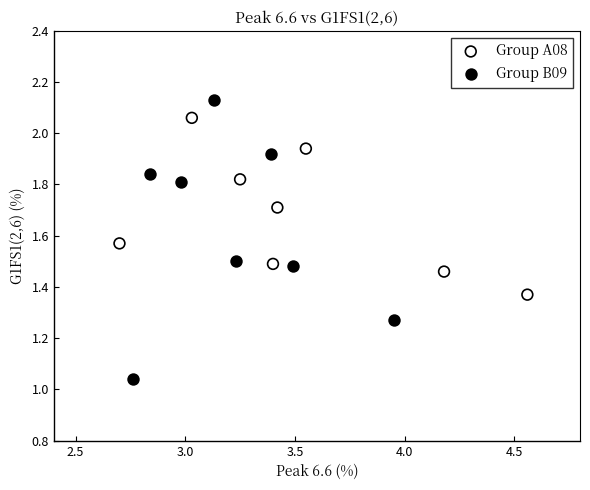

Which series contains the lowest Y value?

Group B09